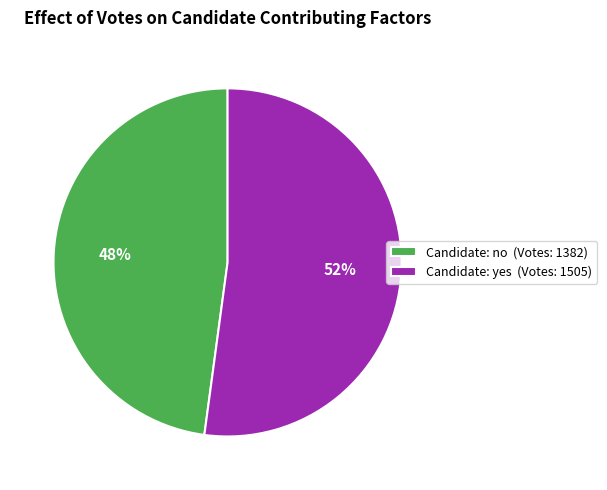

To the nearest percent, what is the combined percentage of Candidate: no (Votes: 1382) and Candidate: yes (Votes: 1505)?

100%